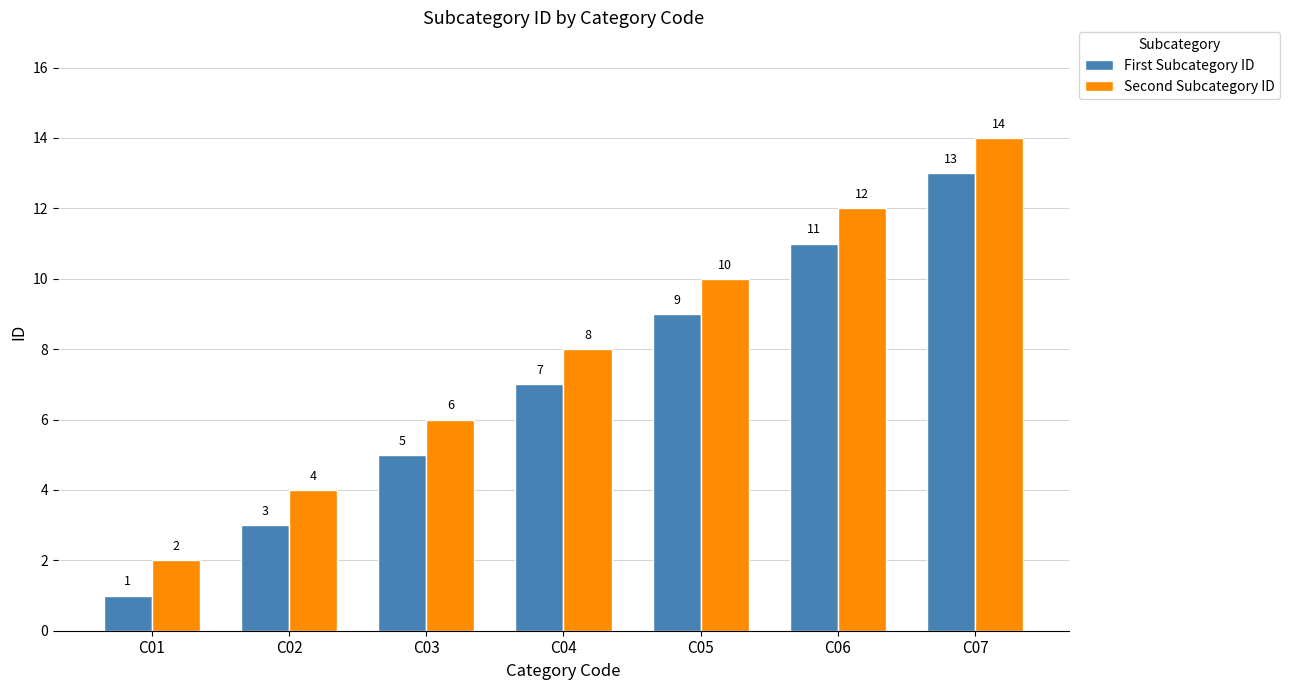

What is the total value across all series at C05?

19